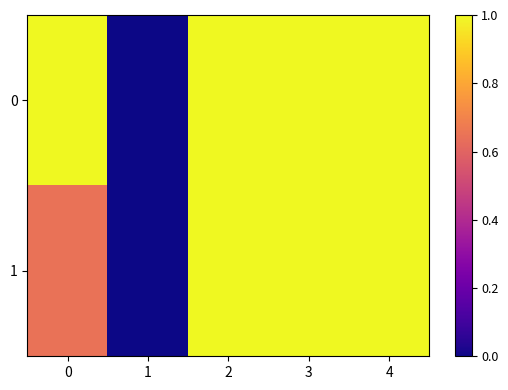

What is the maximum value shown in the chart?

1.0